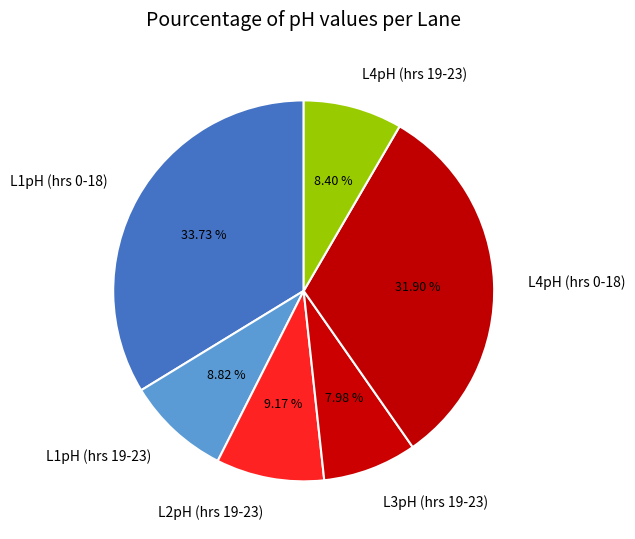

Do L4pH (hrs 19-23) and L4pH (hrs 0-18) together represent more than half of the pie?

No